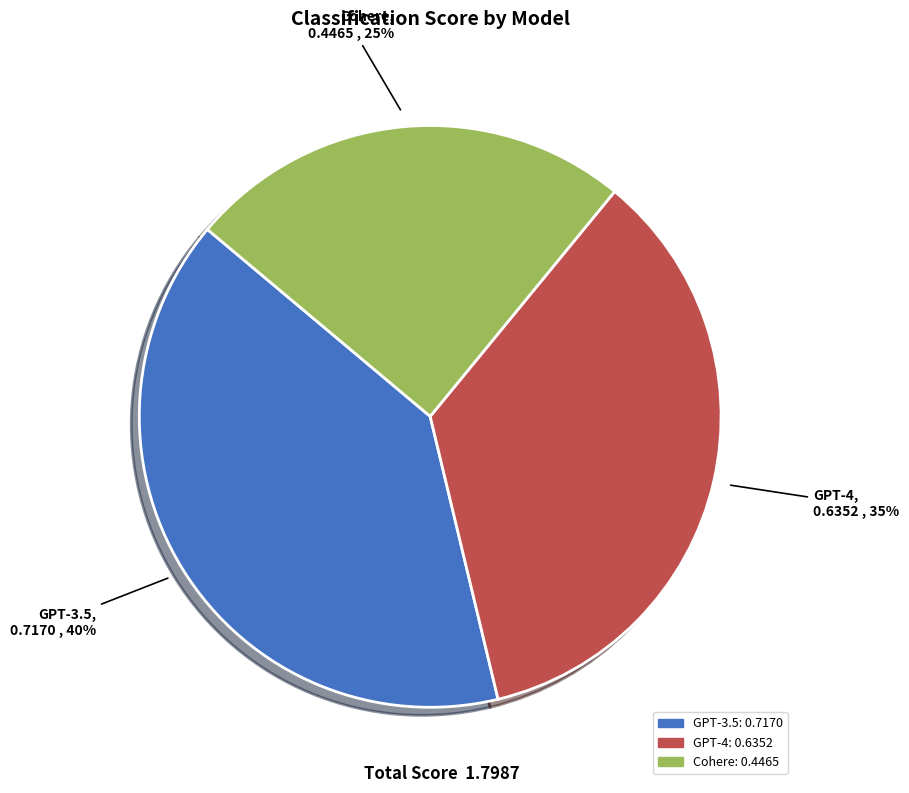

Does GPT-3.5 account for over 50% of the chart?

No